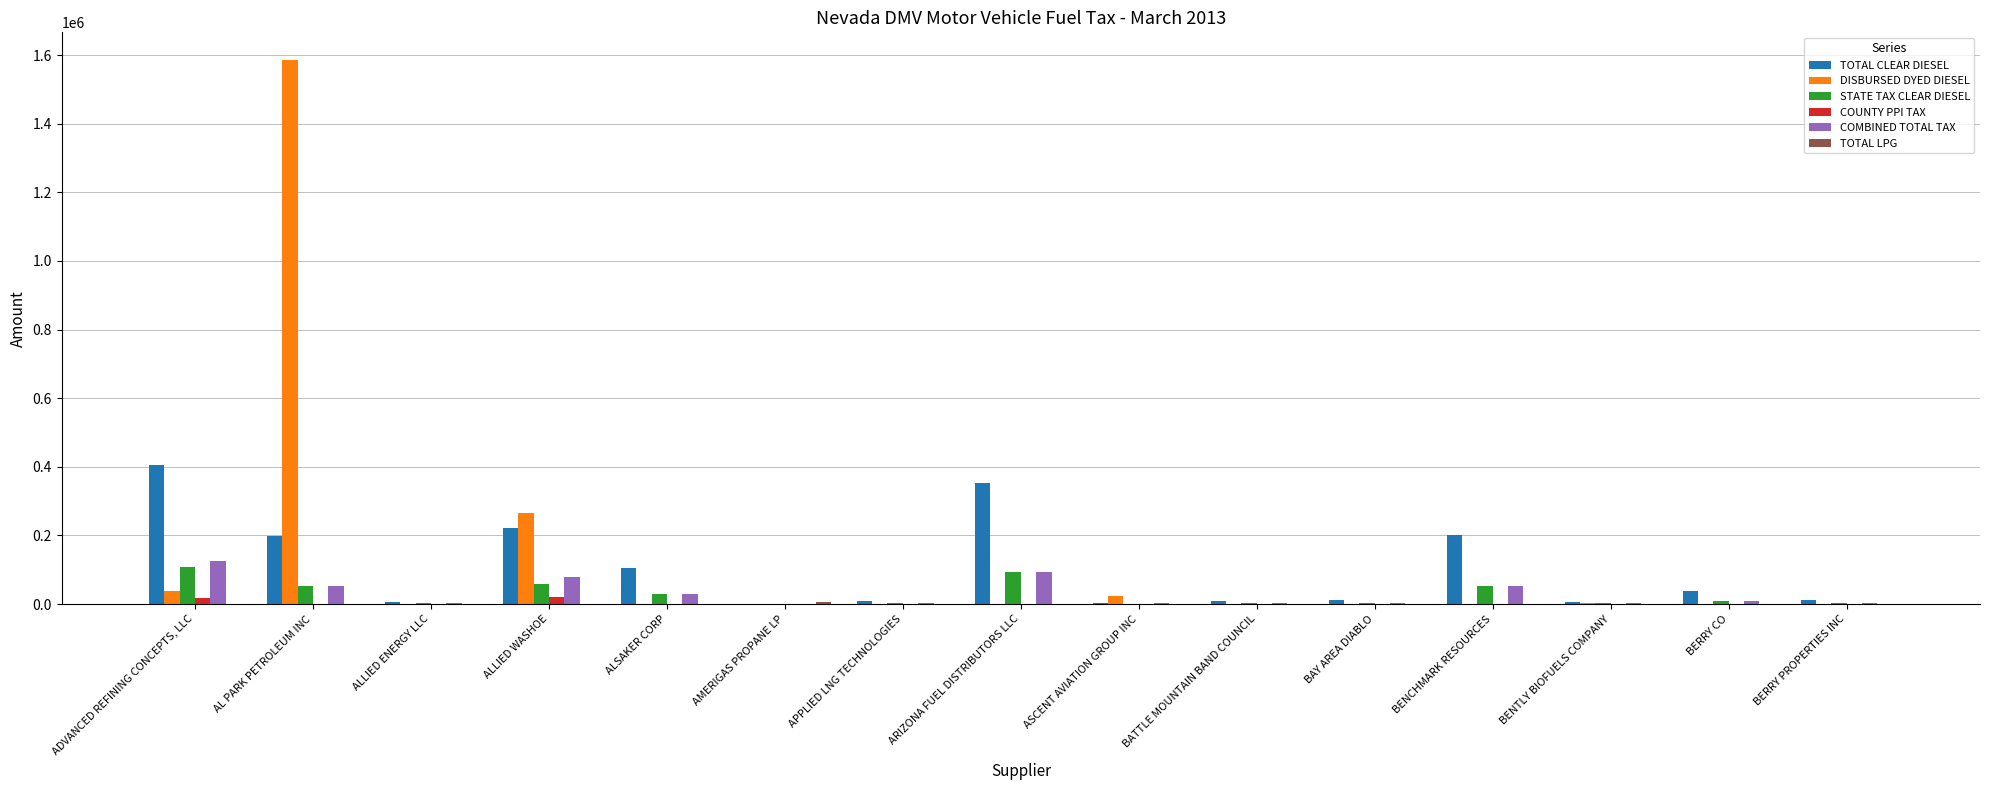

Count the number of categories in the chart.

15